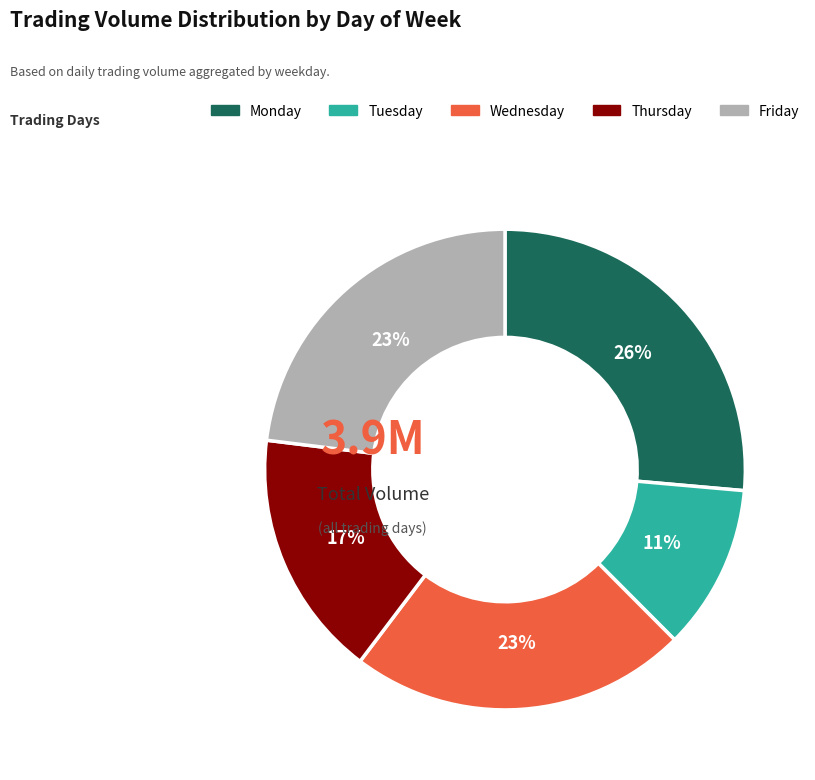

How many segments does this pie chart have?

5